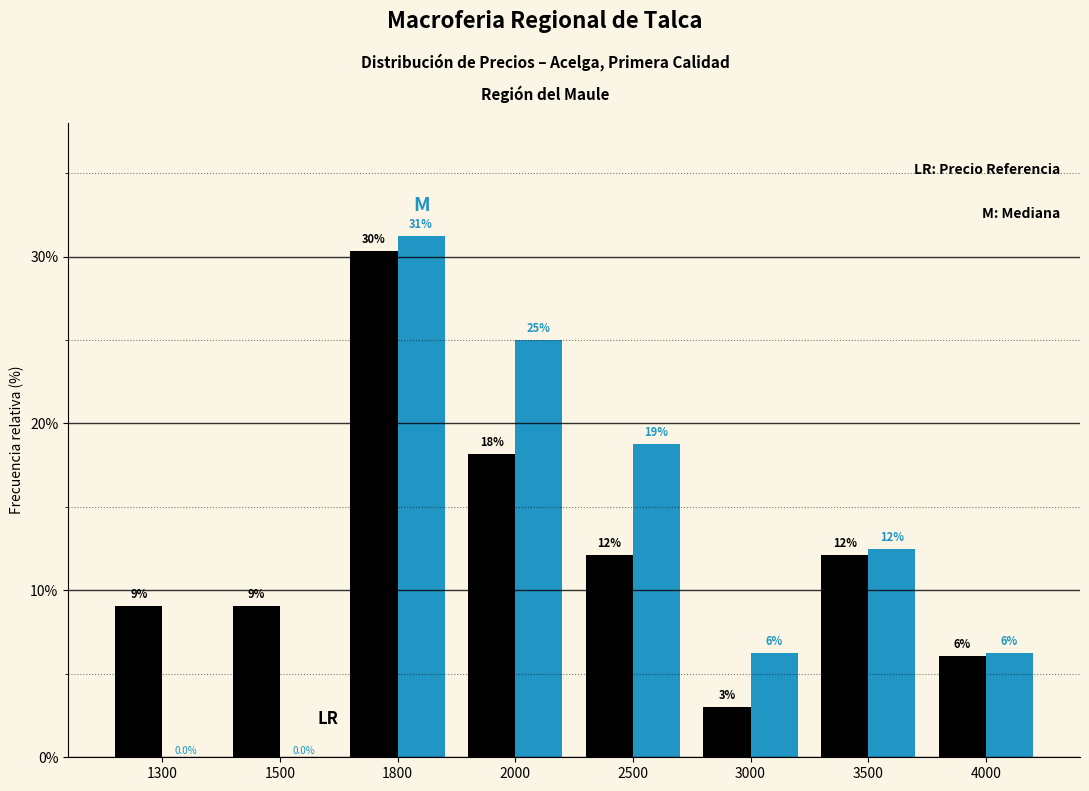

Reading left to right, what are all the values shown in this chart?

Precio mínimo: 9.1	9.1	30.3	18.2	12.1	3.0	12.1	6.1
Precio promedio ponderado: 0.0	0.0	31.2	25.0	18.8	6.2	12.5	6.2